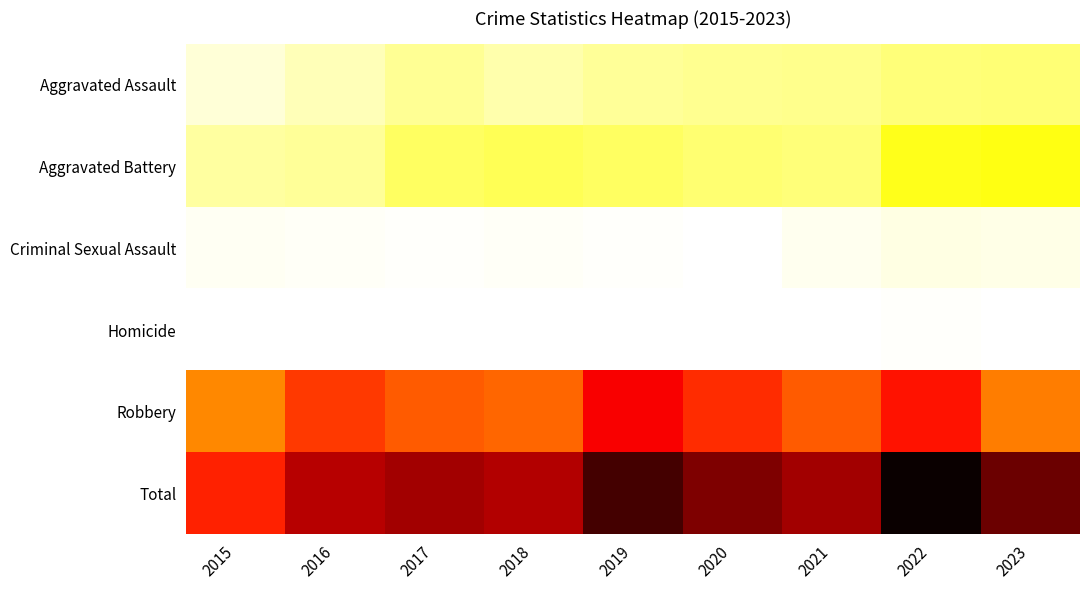

What is the total value across all series at 2021?

824